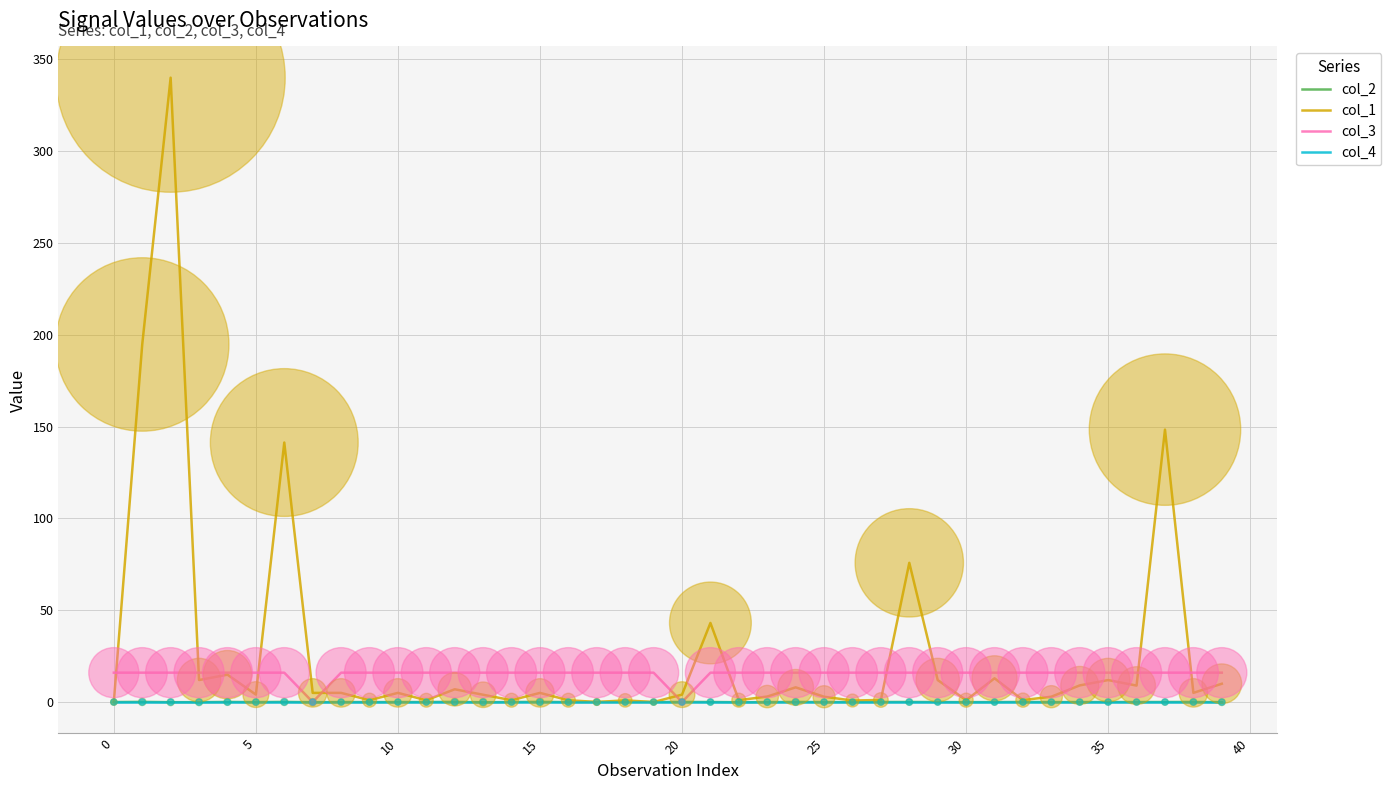

Which series has the largest range (max minus min)?

col_1